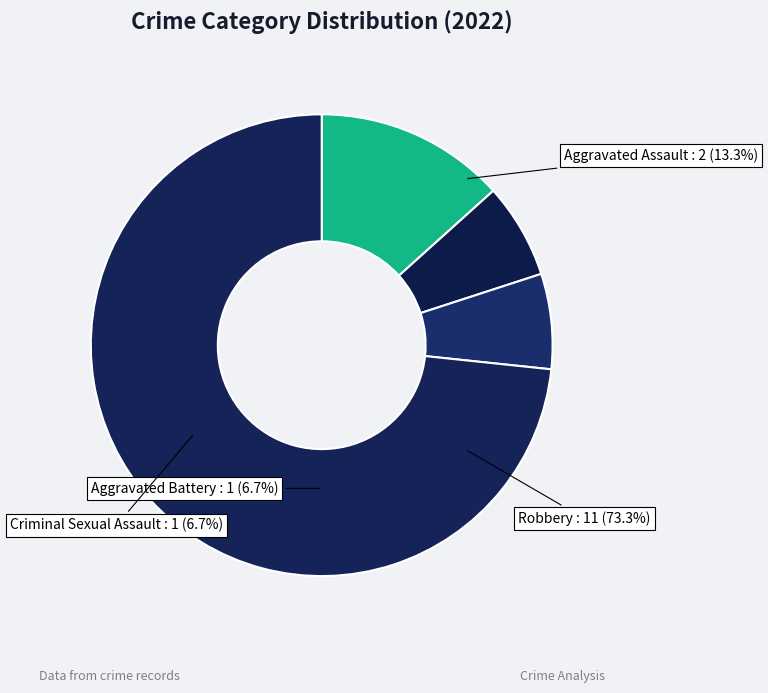

Which slice represents more than half of the pie?

Robbery